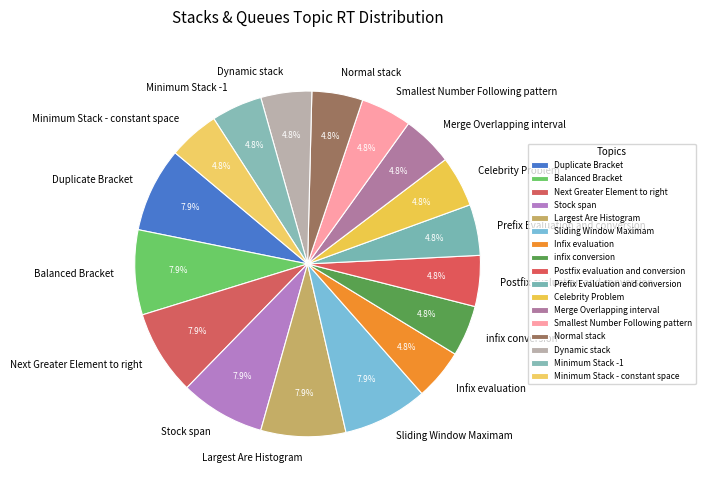

The Balanced Bracket slice represents 21% of the pie. True or false?

False